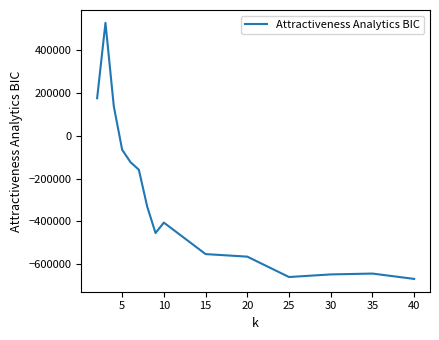

What is the difference between the maximum and minimum values?

1195580.4